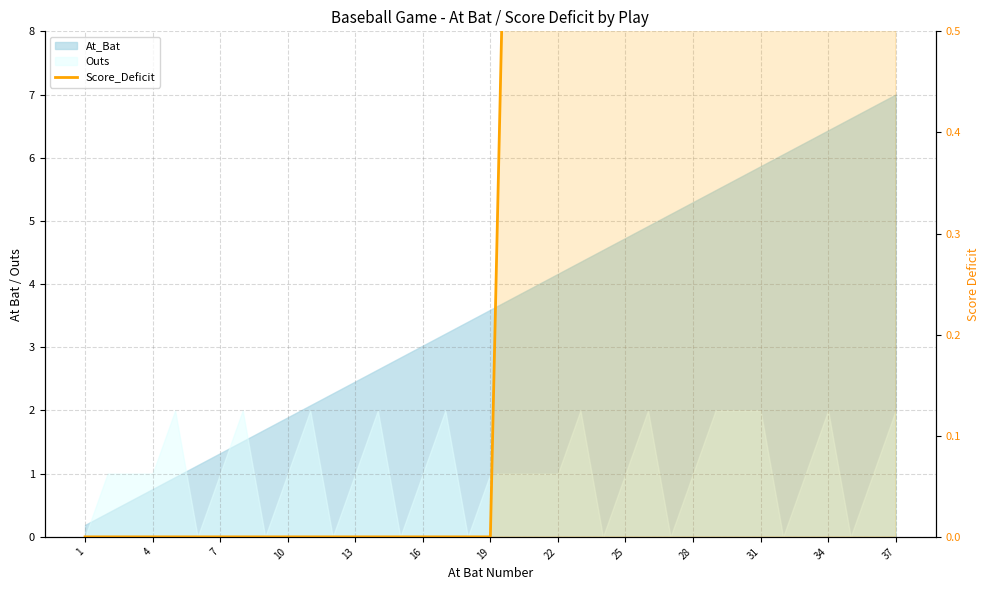

True or false: there are more than 0 points higher than both neighbors.

False